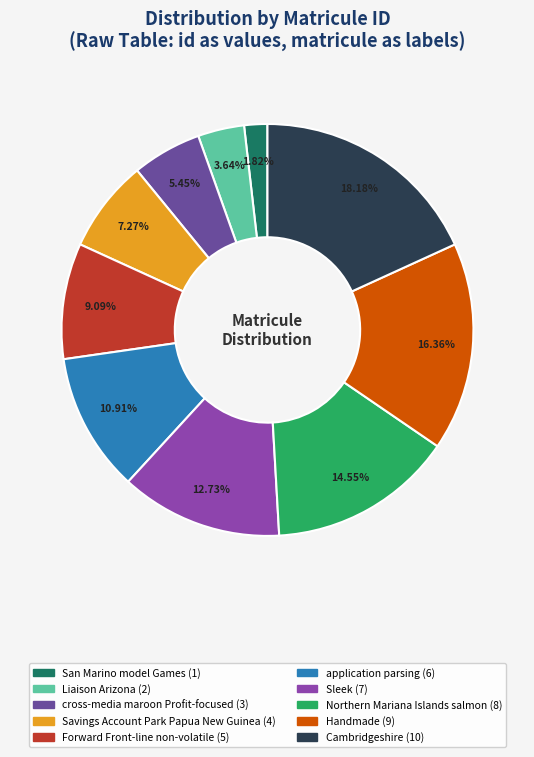

Which has a higher value, Forward Front-line non-volatile or Liaison Arizona?

Forward Front-line non-volatile